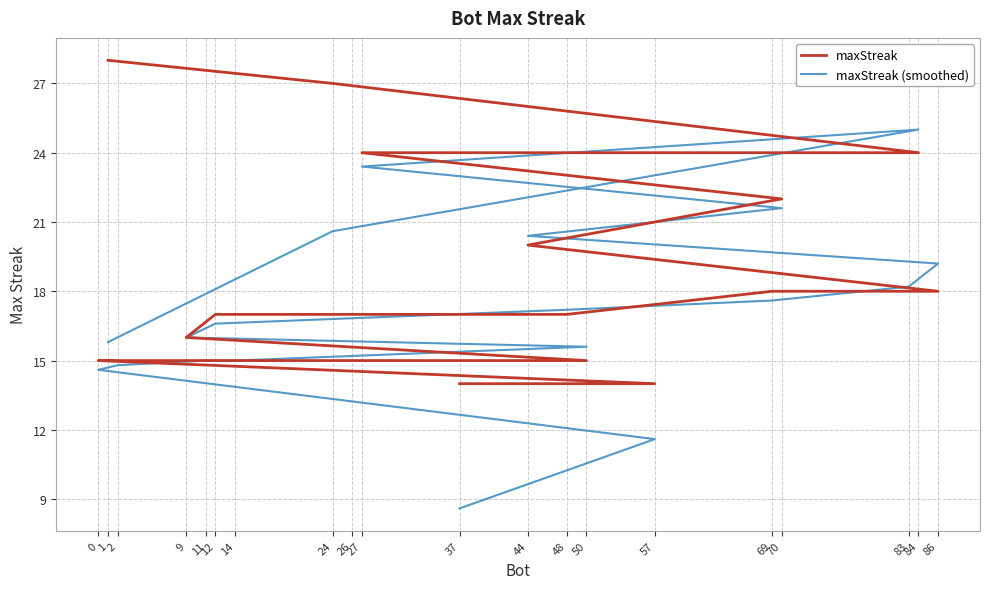

At which label is maxStreak closest to 21?

70